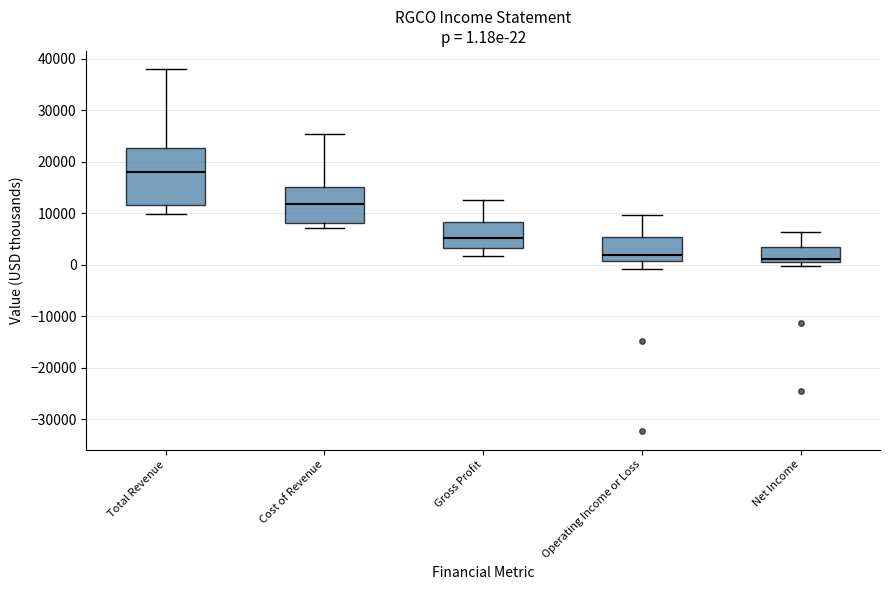

Which box has the highest median line?

Total Revenue